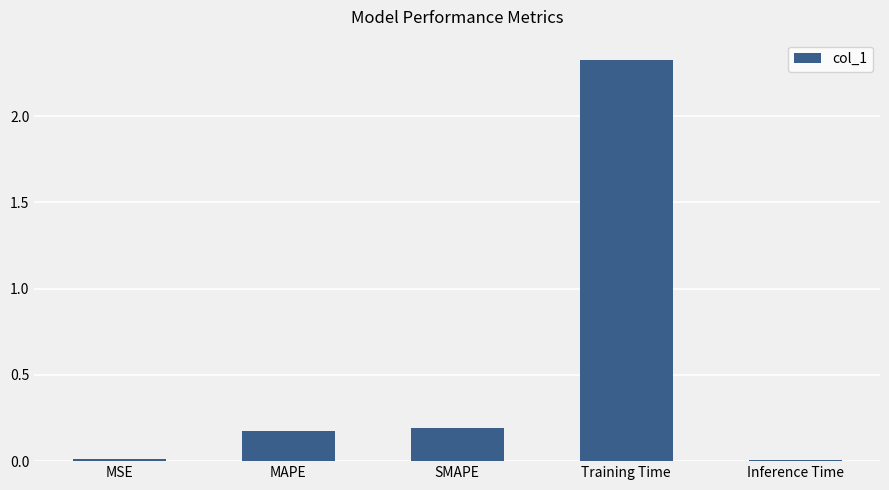

Which category has the highest value across all series?

Training Time